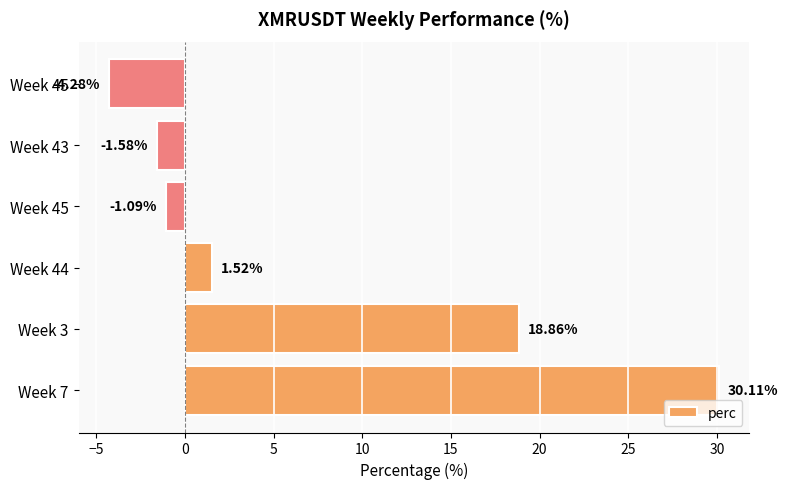

What is the difference between the second highest and minimum values?

23.1